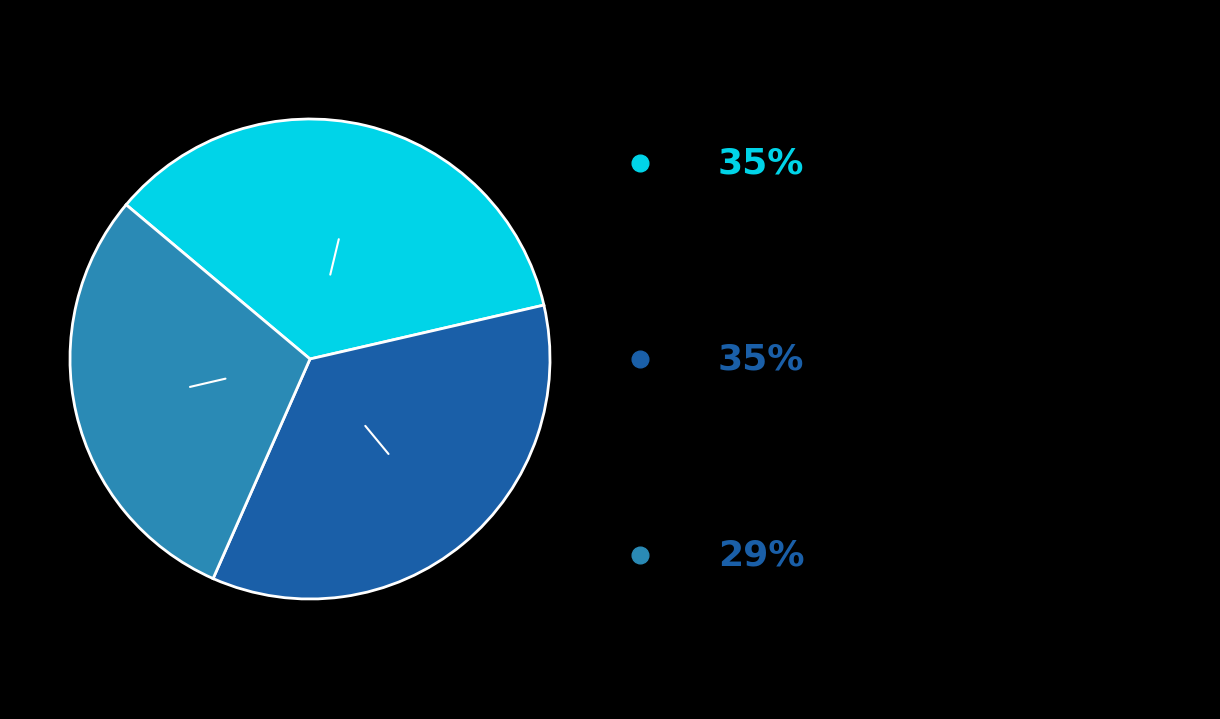

Does any single category account for the majority?

No